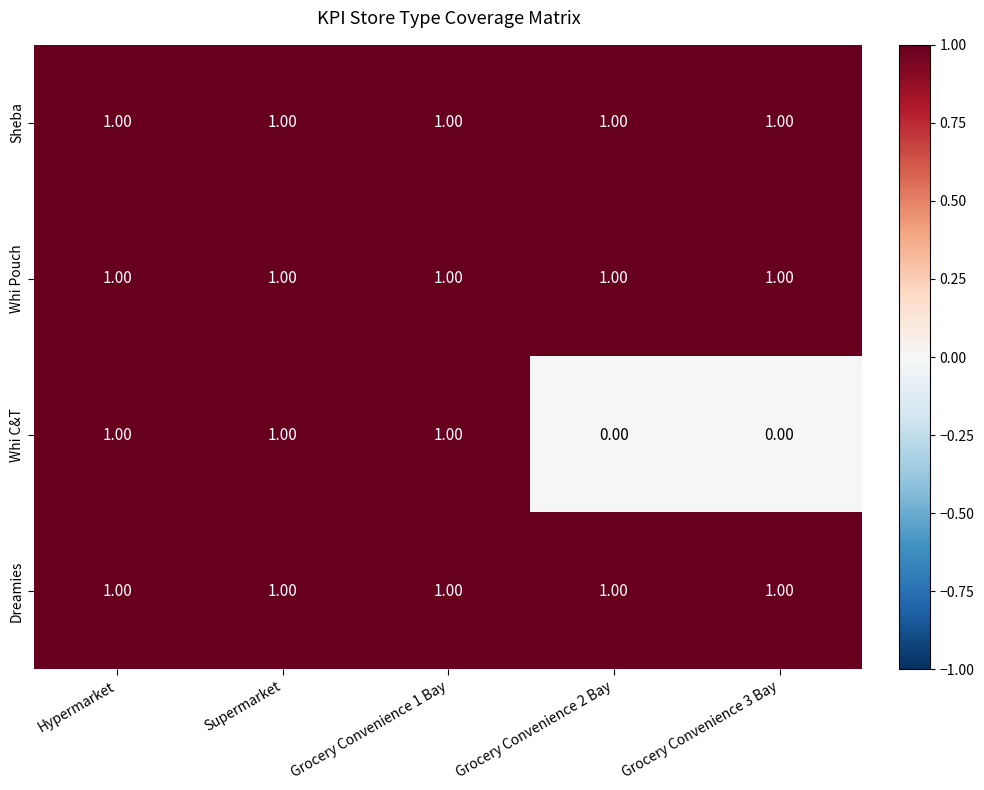

Is the value of Whi C&T at Grocery Convenience 2 Bay greater than the value of Dreamies at Grocery Convenience 2 Bay?

No